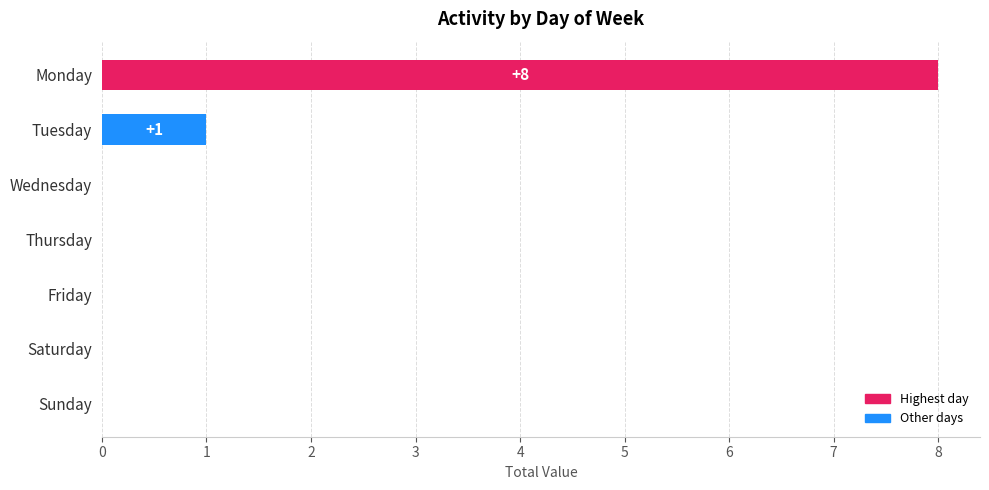

At which category does the chart reach its peak across all series?

Monday